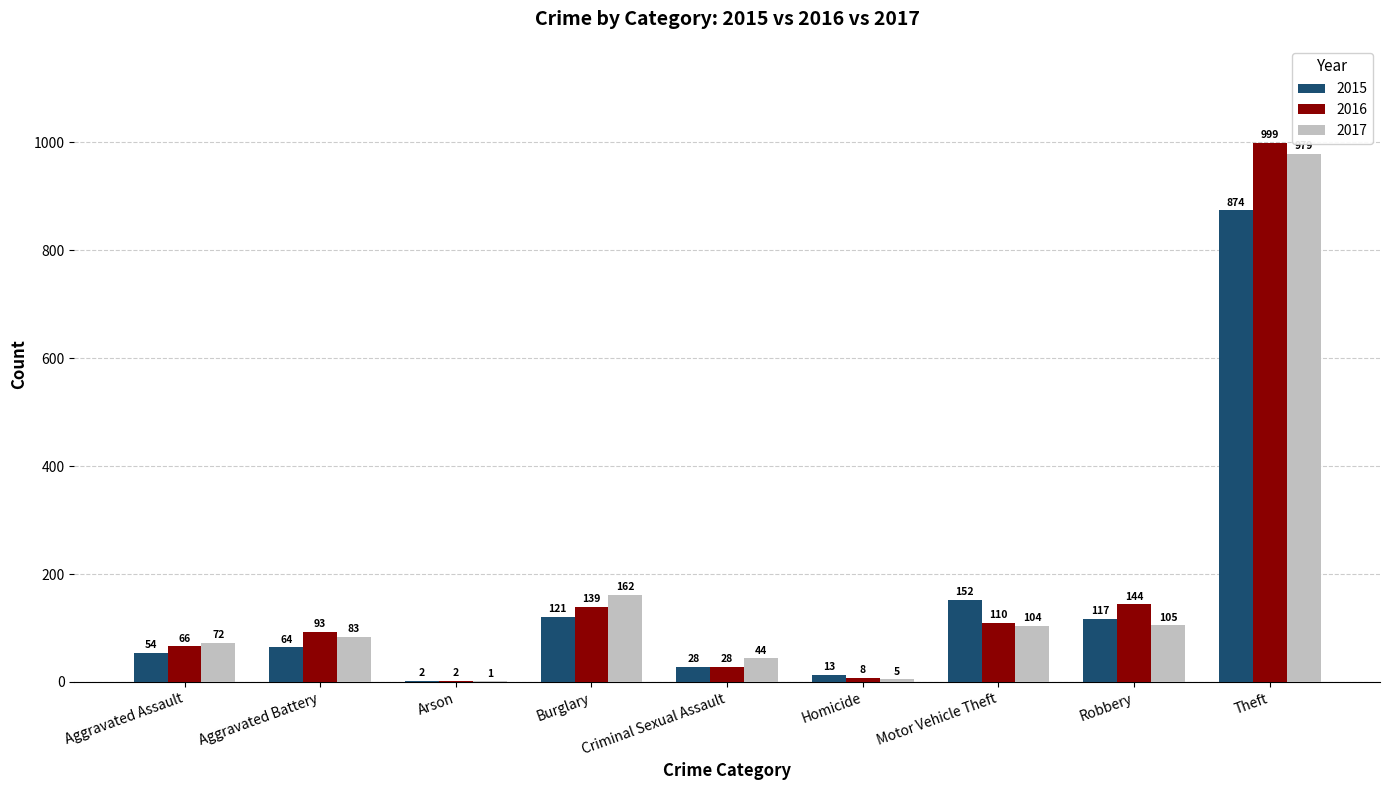

What value does the 2017 series have at Motor Vehicle Theft, to the nearest 10?

100